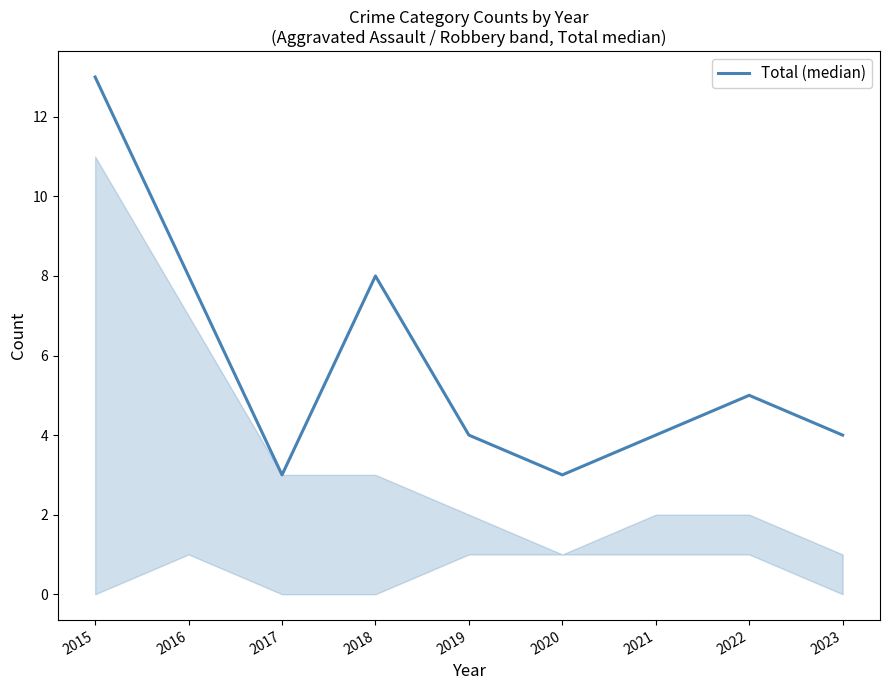

What is the difference between the values at 2018 and 2023?

4